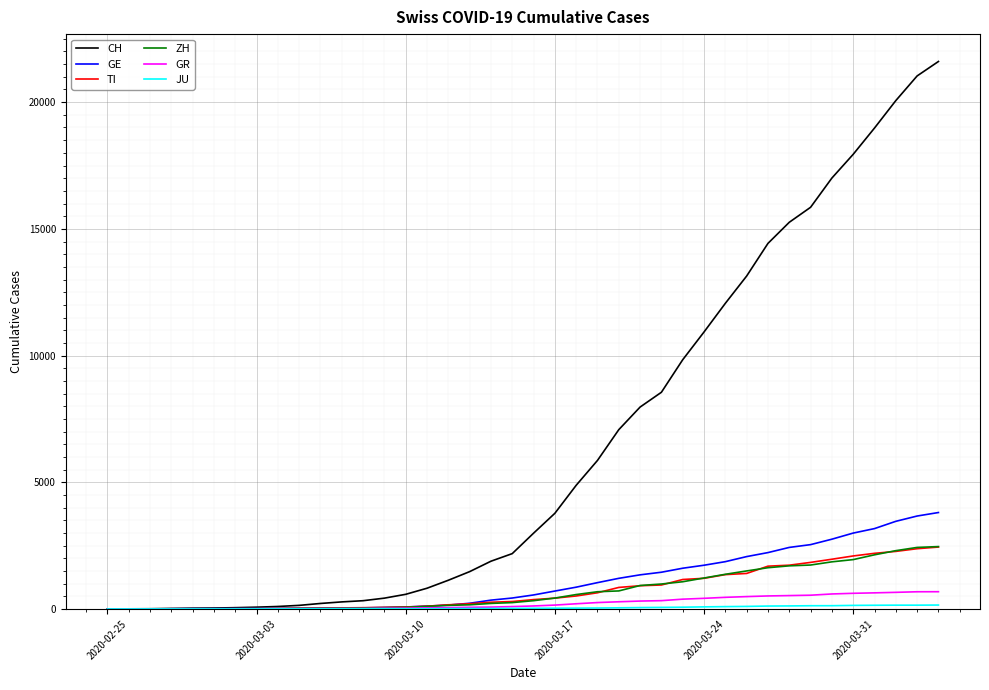

Which series has the widest spread of values?

CH